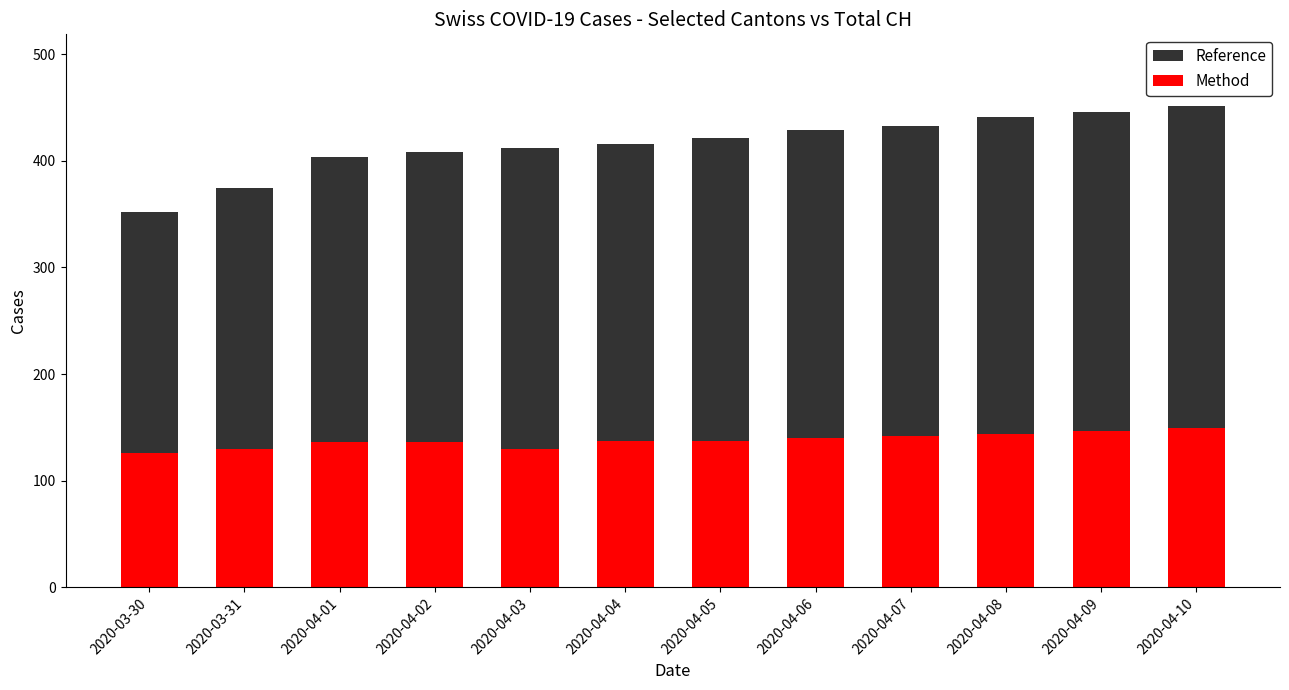

What is the total value across all series at 2020-04-10?

451